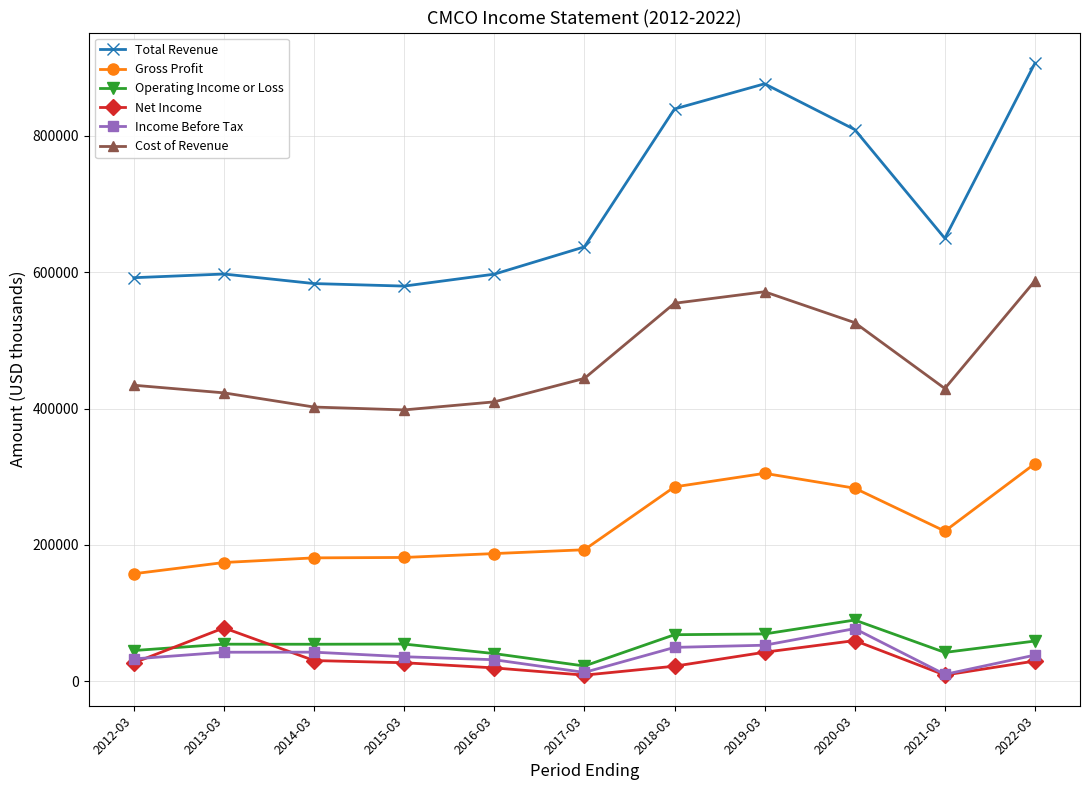

Rank the series at 2013-03 from lowest to highest value.

Income Before Tax, Operating Income or Loss, Net Income, Gross Profit, Cost of Revenue, Total Revenue